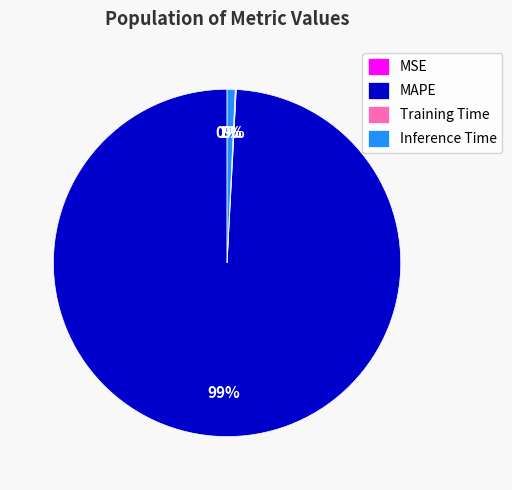

True or false: MAPE accounts for 89% of the total.

False